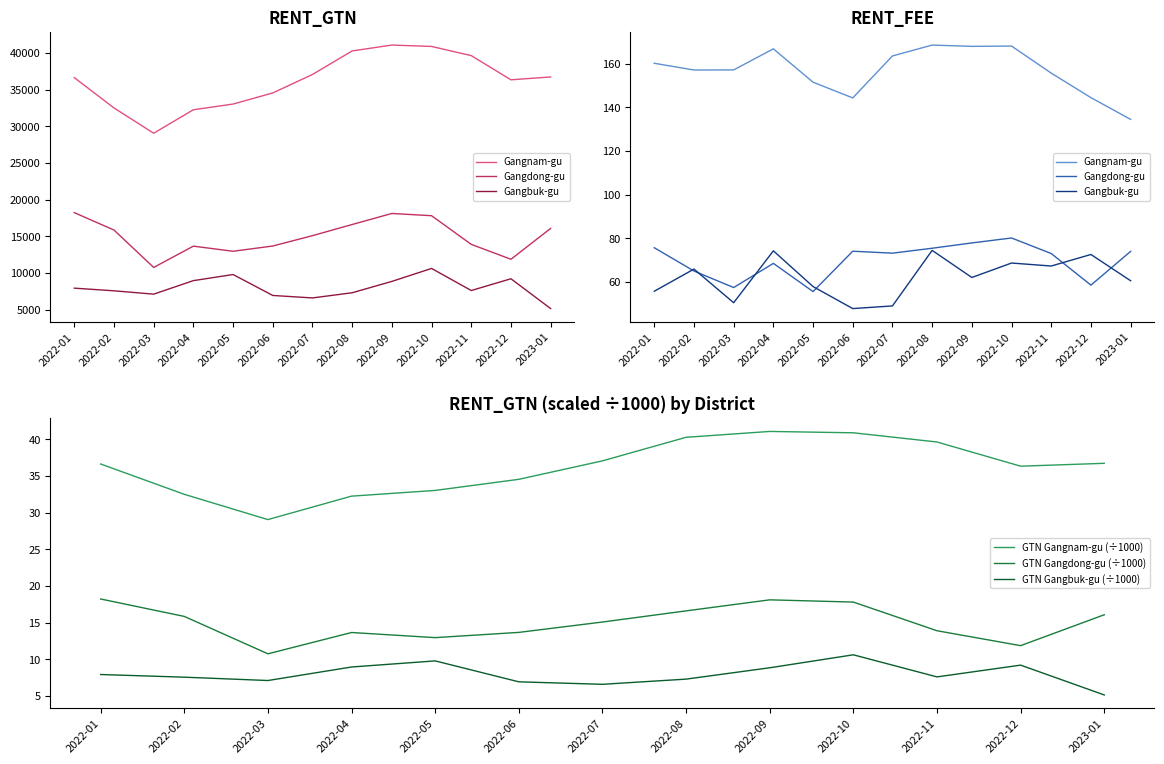

What is the value of the Gangdong-gu point at the 11th from the left?

72.9